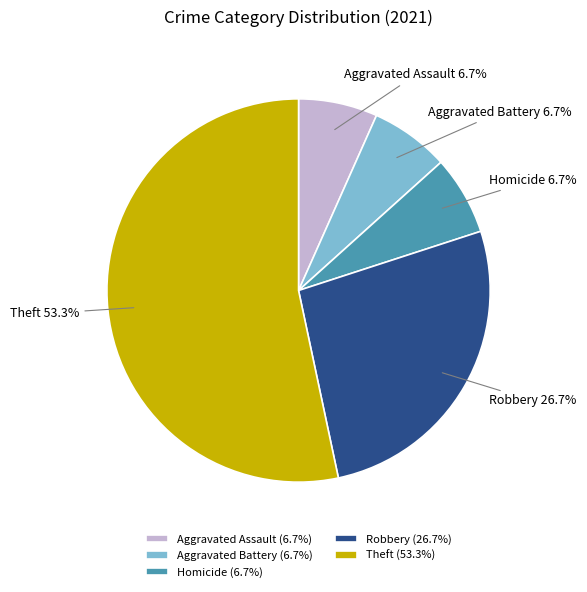

What is the ratio of the value at Homicide to the value at Aggravated Assault?

1.0